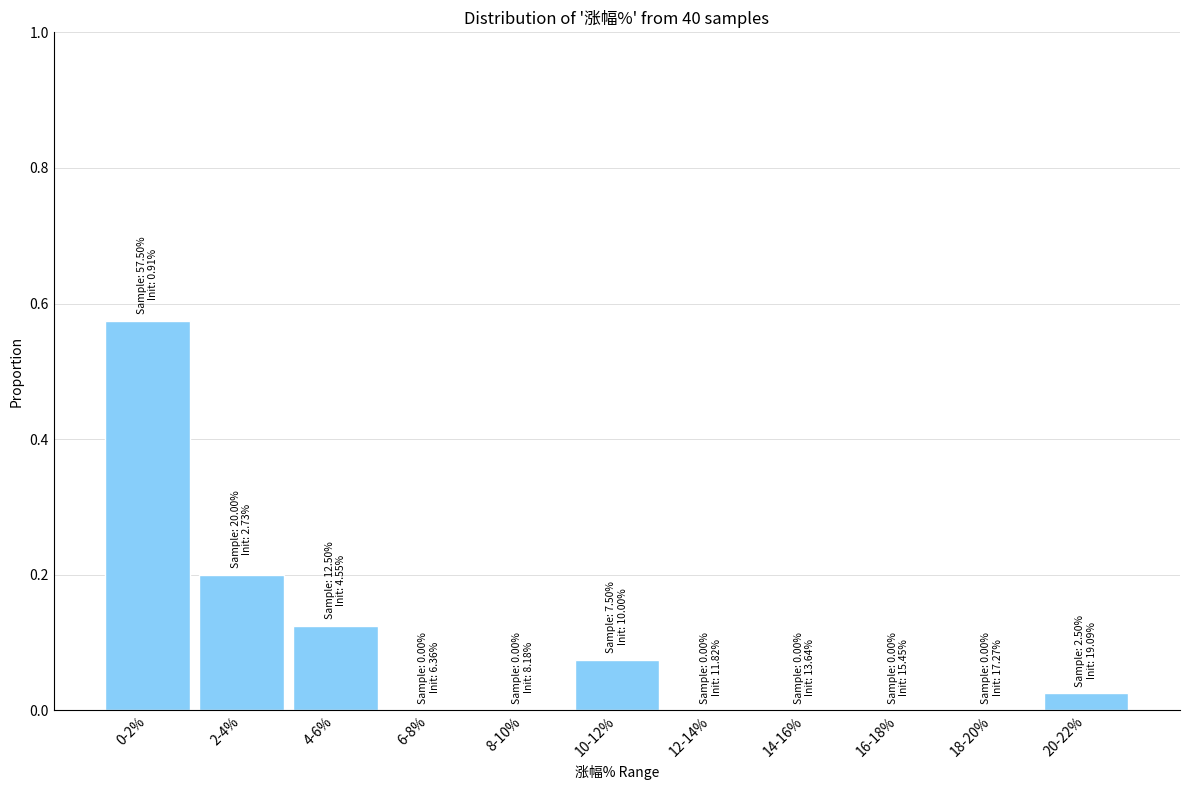

What is the change in value from 0-2% to 2-4%?

-0.4